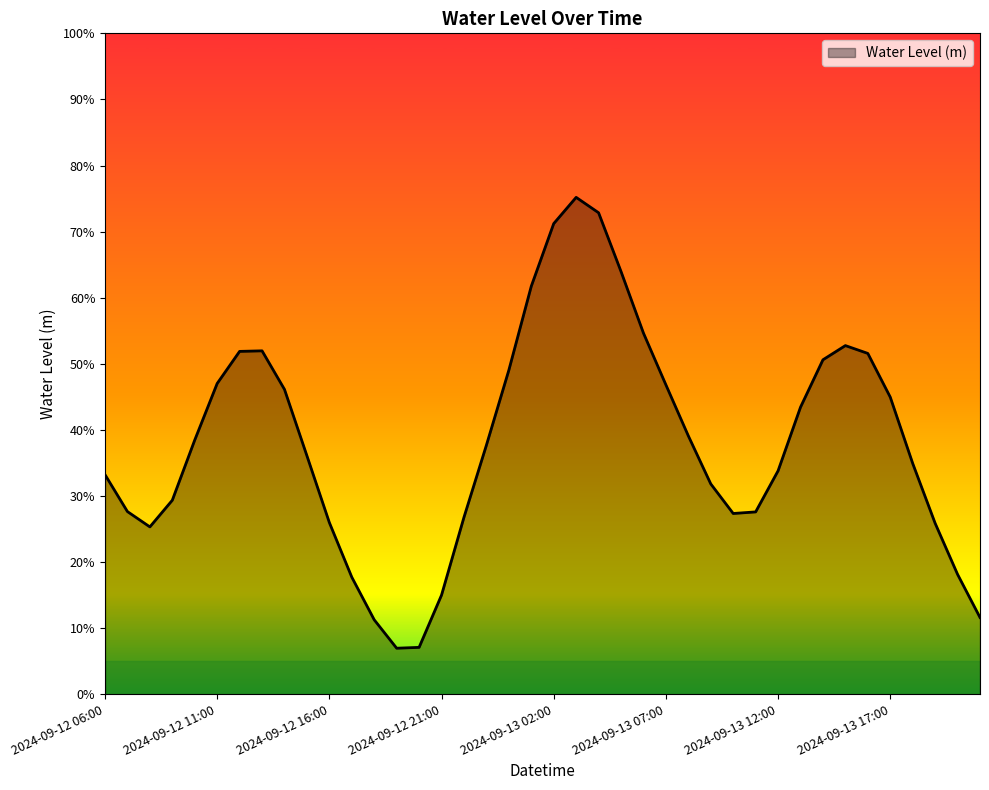

Reading left to right, what are all the values shown in this chart?

0.3	0.3	0.3	0.3	0.4	0.5	0.5	0.5	0.5	0.4	0.3	0.2	0.1	0.1	0.1	0.1	0.3	0.4	0.5	0.6	0.7	0.8	0.7	0.6	0.5	0.5	0.4	0.3	0.3	0.3	0.3	0.4	0.5	0.5	0.5	0.4	0.3	0.3	0.2	0.1